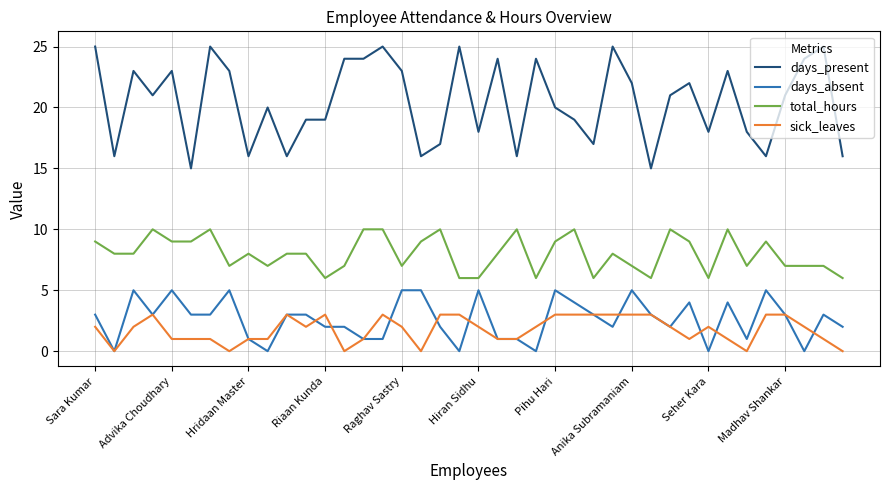

What is the average value of the days_absent series?

3